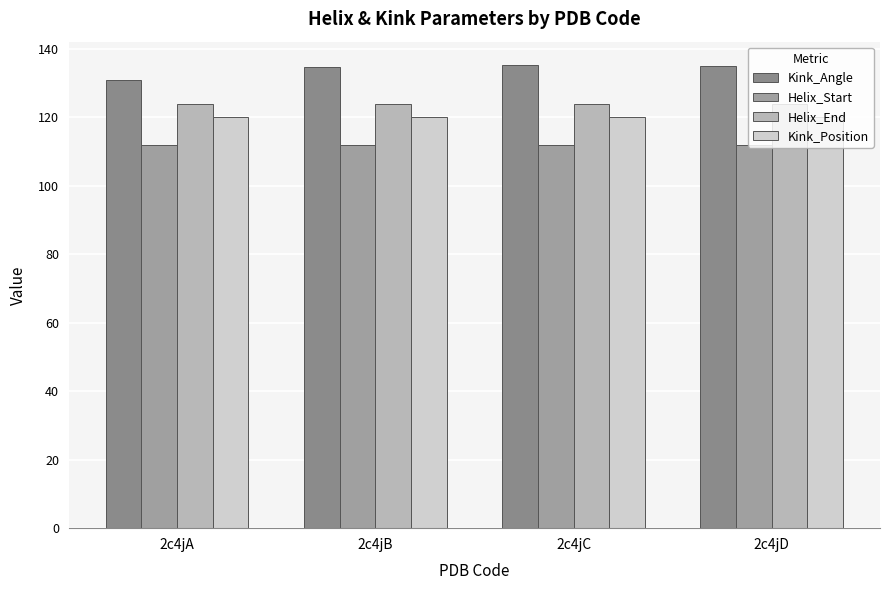

Which series has the widest spread of values?

Kink_Angle